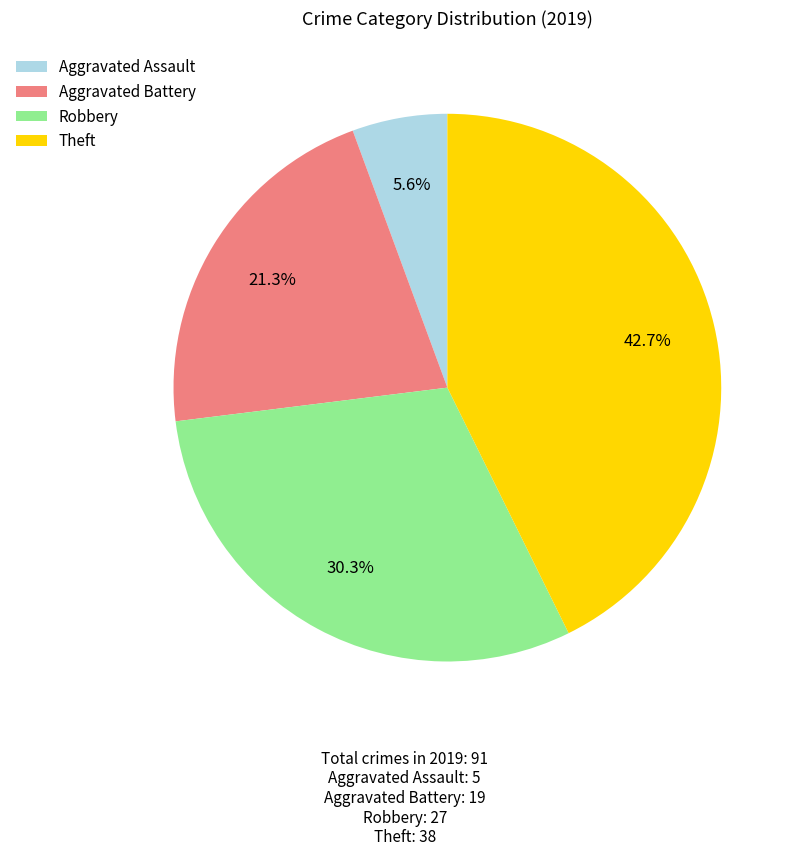

Count the number of slices in the pie.

4